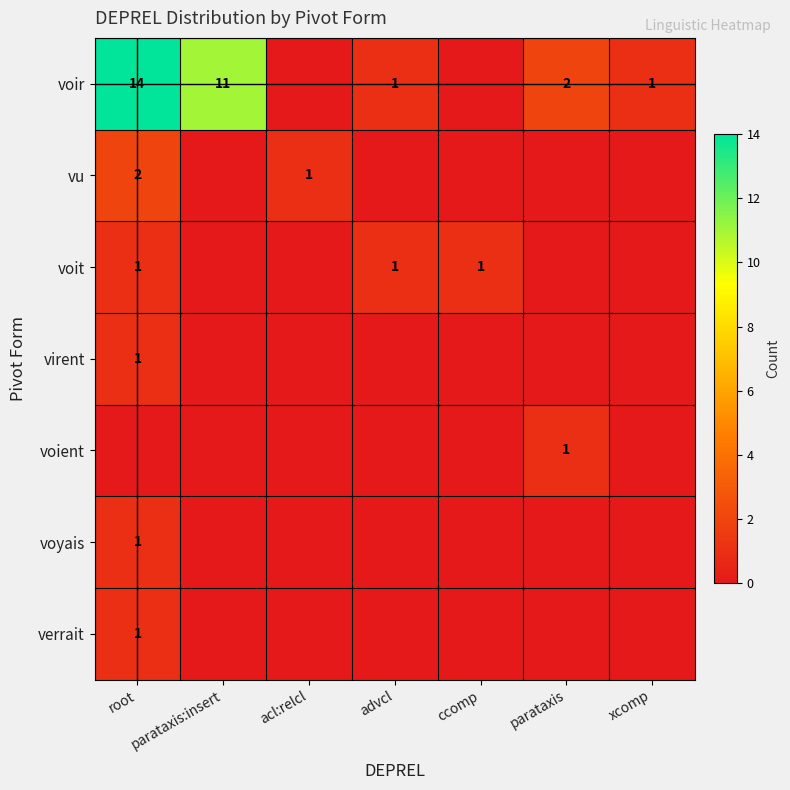

The virent series shows 2 at root. True or false?

False